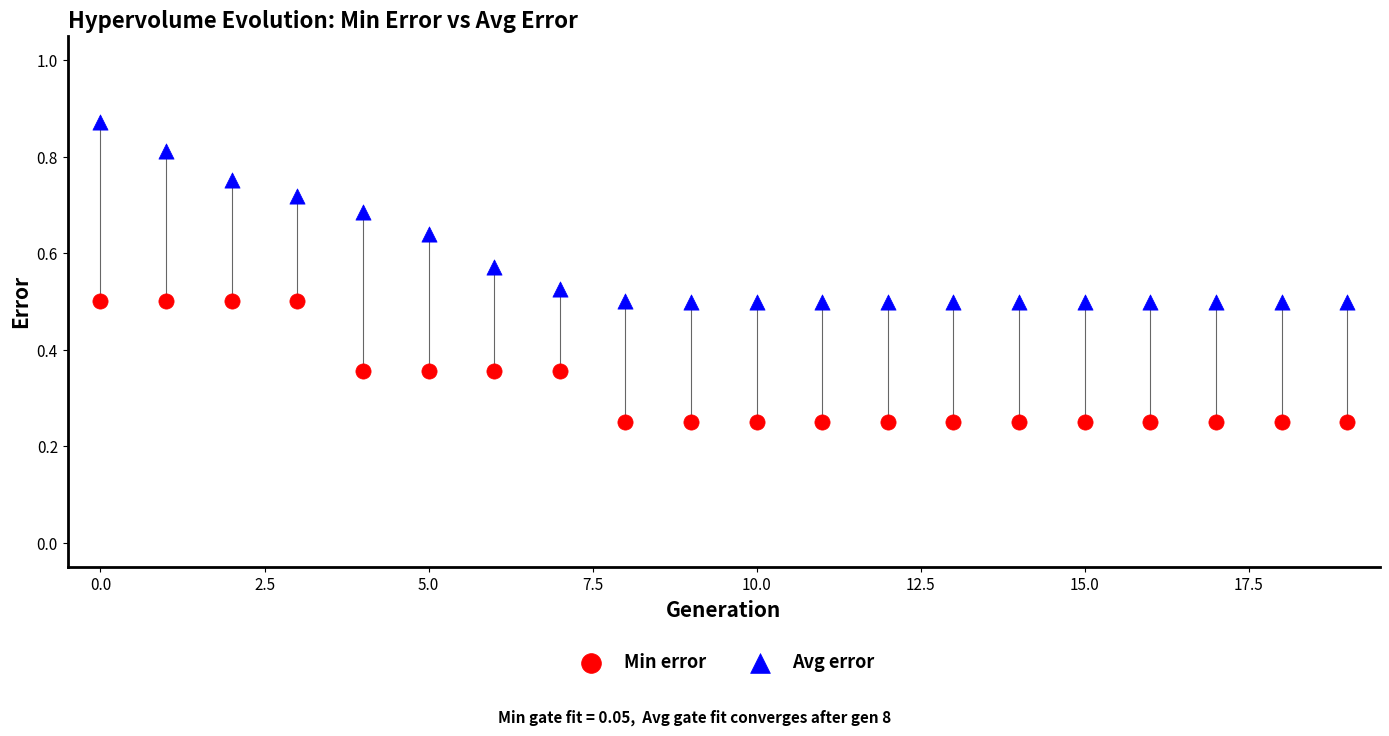

Which series contains the lowest Y value?

Min error